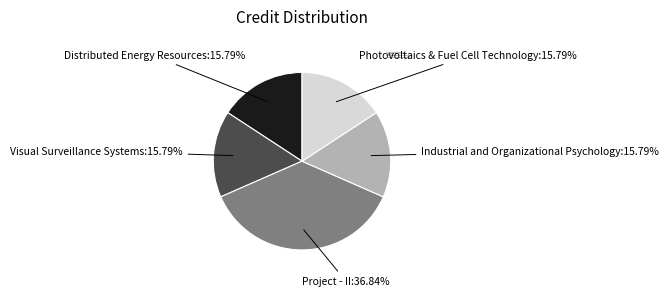

The Distributed Energy Resources slice represents 27% of the pie. True or false?

False